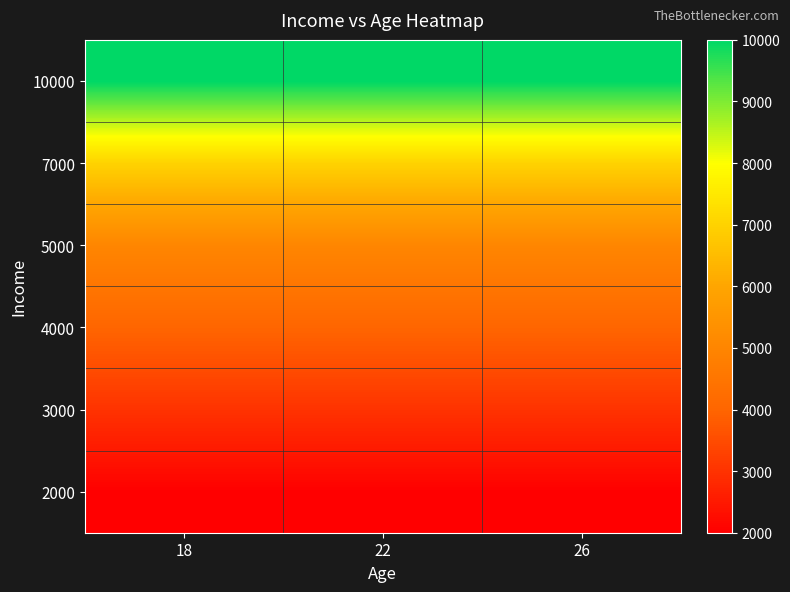

At which category is the sum across all series the highest?

18